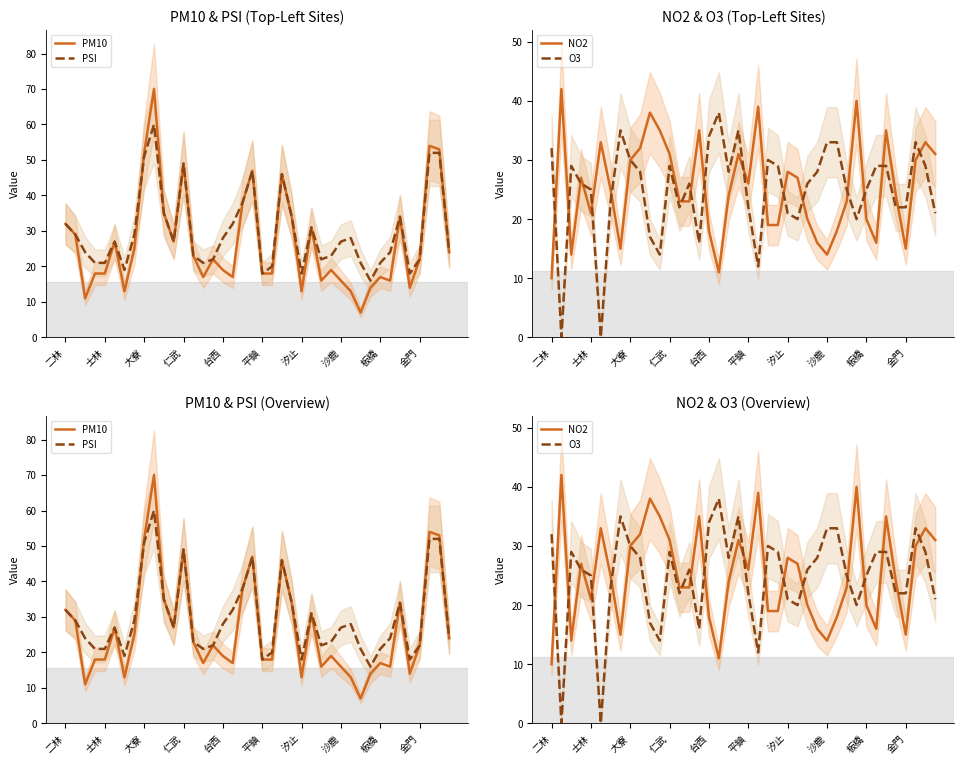

How many data points in O3 are above 26?

19